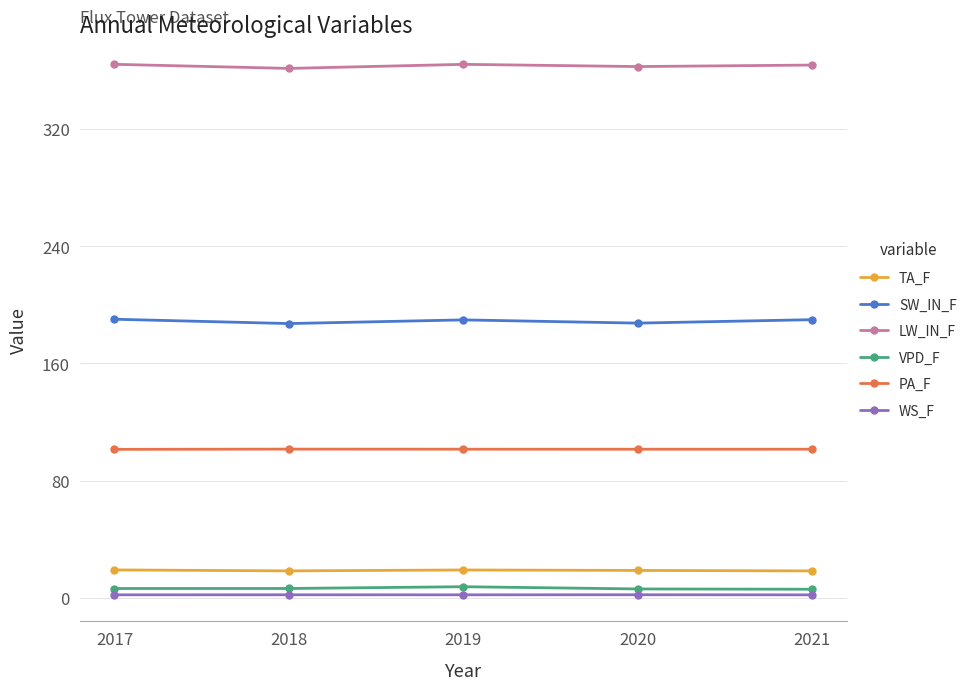

True or false: PA_F has more than 2 points higher than both neighbors.

False